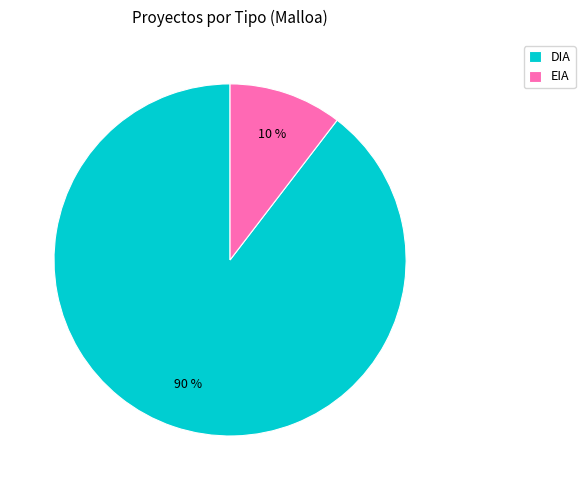

To the nearest percent, what is the average slice percentage?

50%